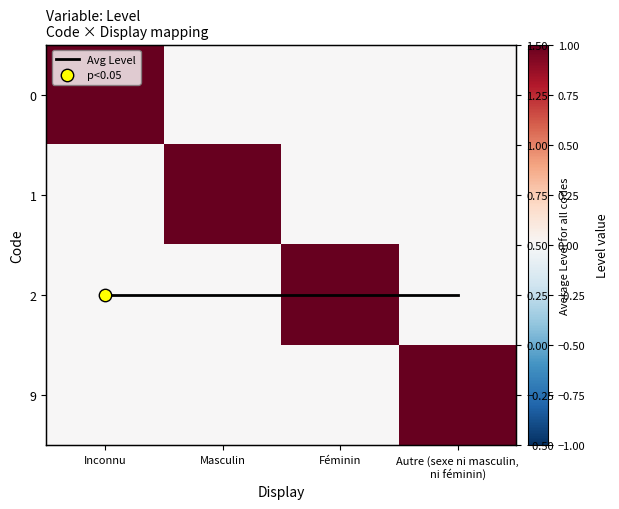

Is the value of 1 at Autre (sexe ni masculin, ni féminin) greater than the value of Avg Level at Masculin?

No